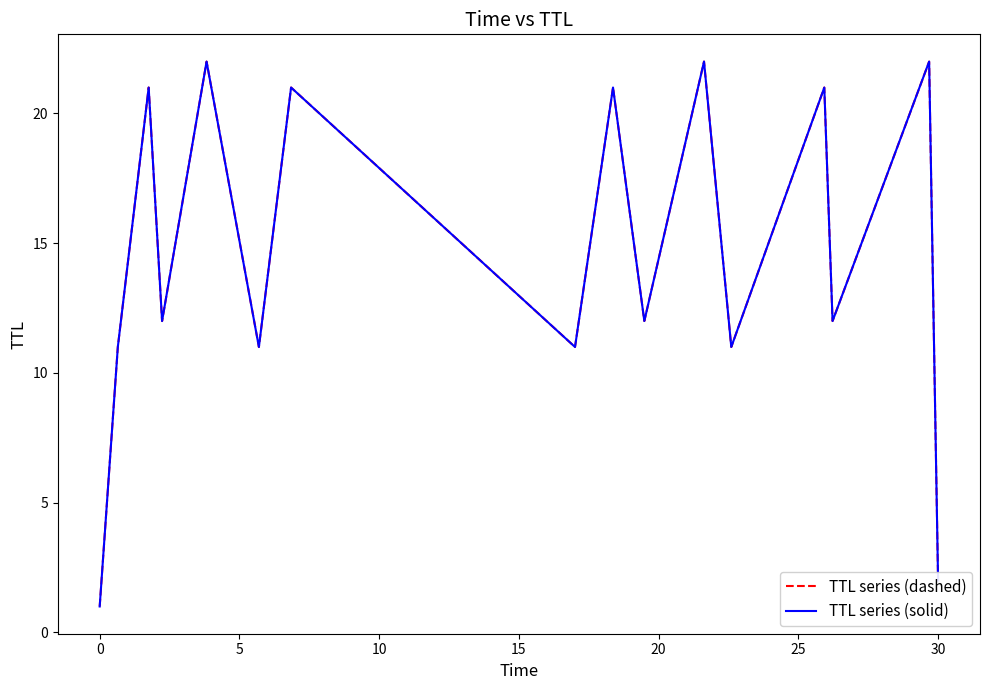

Does the chart have visible grid lines?

No